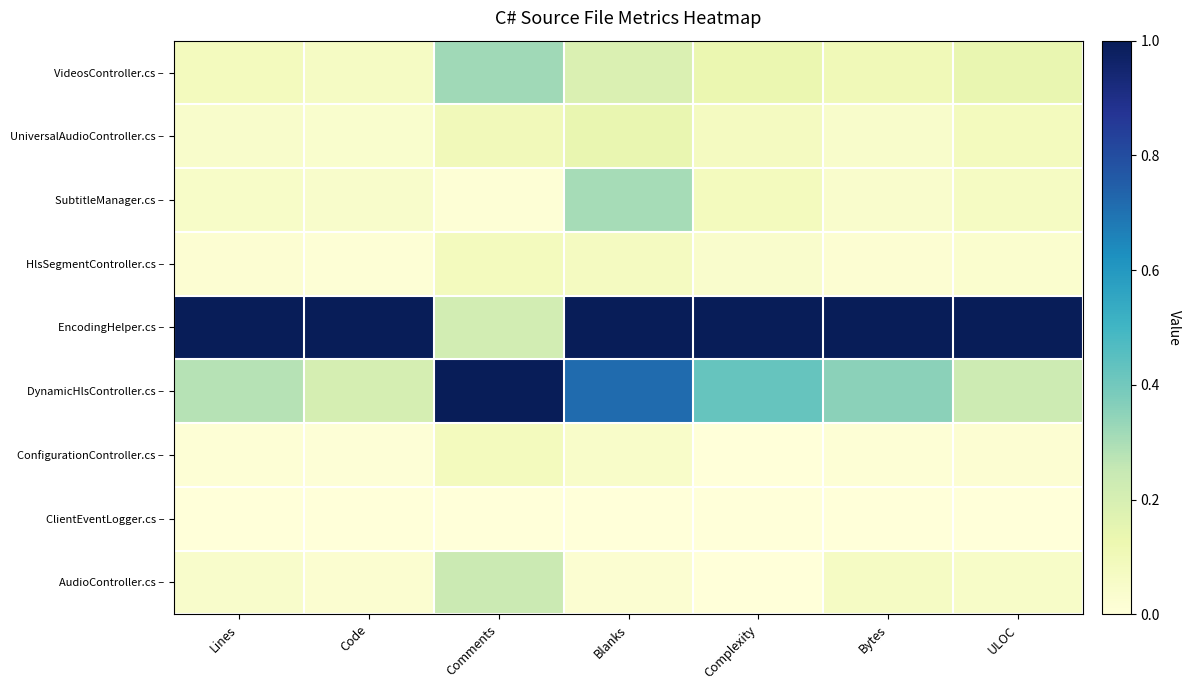

Reading left to right, list all the values displayed in this chart.

VideosController.cs –: Lines=0.1	Code=0.1	Comments=0.3	Blanks=0.2	Complexity=0.1	Bytes=0.1	ULOC=0.1
UniversalAudioController.cs –: Lines=0.0	Code=0.0	Comments=0.1	Blanks=0.1	Complexity=0.1	Bytes=0.0	ULOC=0.1
SubtitleManager.cs –: Lines=0.1	Code=0.0	Comments=0.0	Blanks=0.3	Complexity=0.1	Bytes=0.0	ULOC=0.1
HlsSegmentController.cs –: Lines=0.0	Code=0.0	Comments=0.1	Blanks=0.1	Complexity=0.0	Bytes=0.0	ULOC=0.0
EncodingHelper.cs –: Lines=1.0	Code=1.0	Comments=0.2	Blanks=1.0	Complexity=1.0	Bytes=1.0	ULOC=1.0
DynamicHlsController.cs –: Lines=0.3	Code=0.2	Comments=1.0	Blanks=0.7	Complexity=0.4	Bytes=0.4	ULOC=0.2
ConfigurationController.cs –: Lines=0.0	Code=0.0	Comments=0.1	Blanks=0.0	Complexity=0.0	Bytes=0.0	ULOC=0.0
ClientEventLogger.cs –: Lines=0.0	Code=0.0	Comments=0.0	Blanks=0.0	Complexity=0.0	Bytes=0.0	ULOC=0.0
AudioController.cs –: Lines=0.0	Code=0.0	Comments=0.2	Blanks=0.0	Complexity=0.0	Bytes=0.1	ULOC=0.1